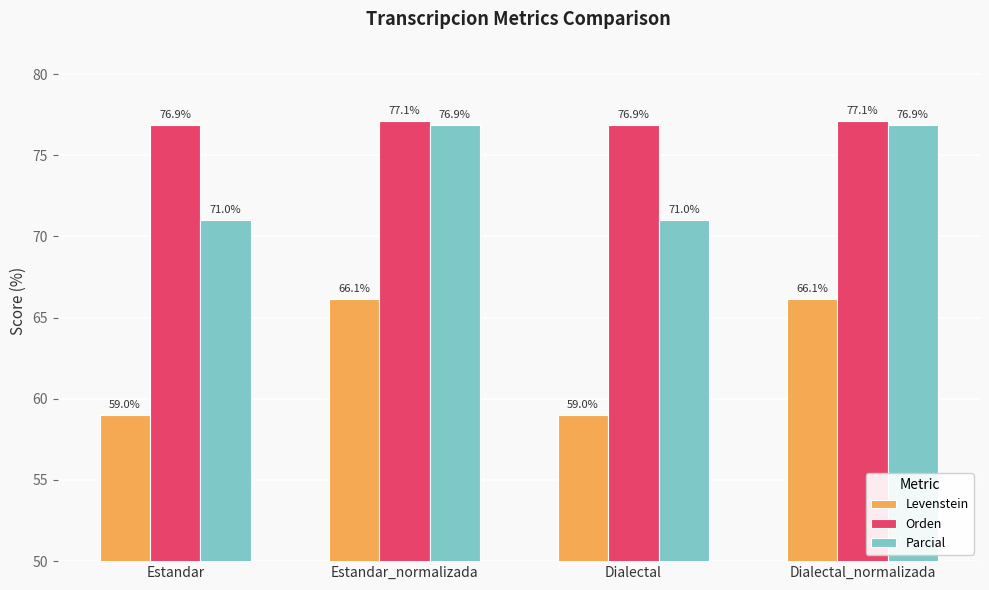

What are all the series names shown in the legend?

Levenstein, Orden, Parcial